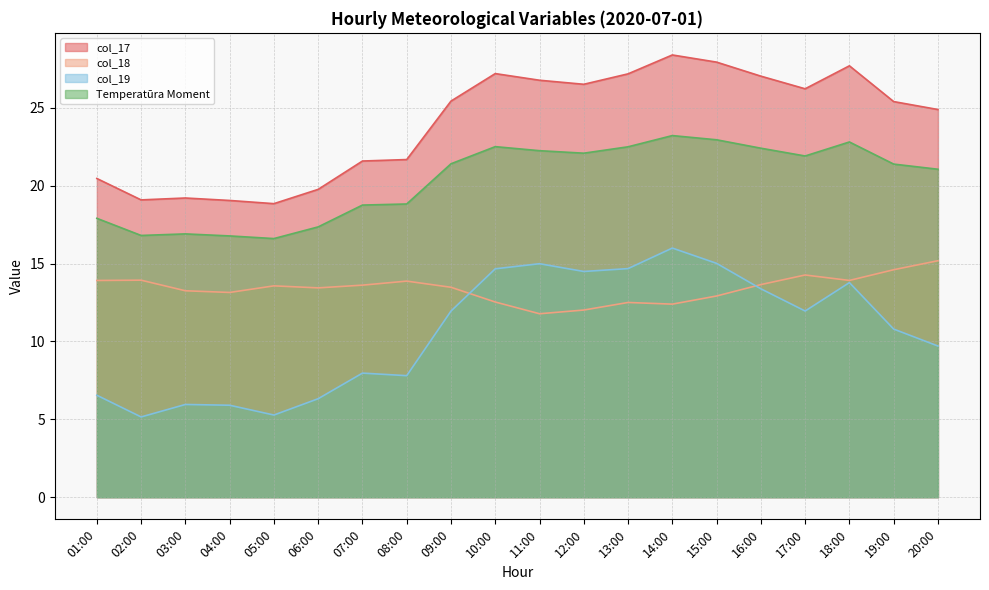

Between 02:00 and 09:00, which is larger?

09:00